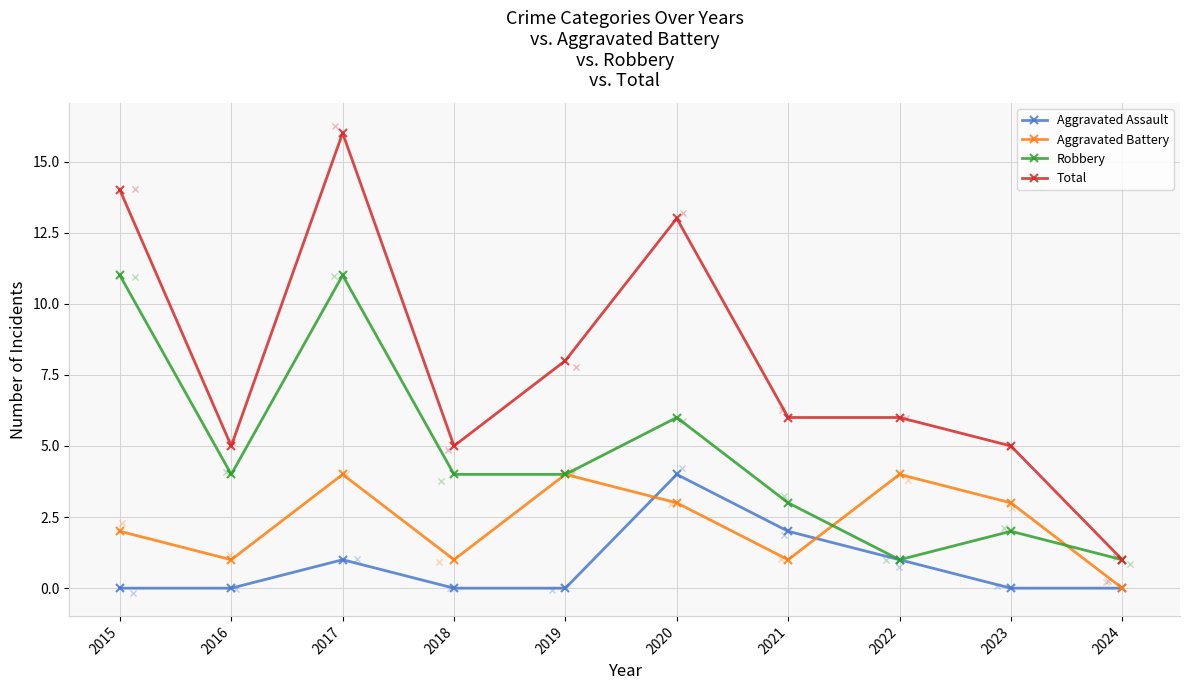

What is the total value across all series at 2016?

10